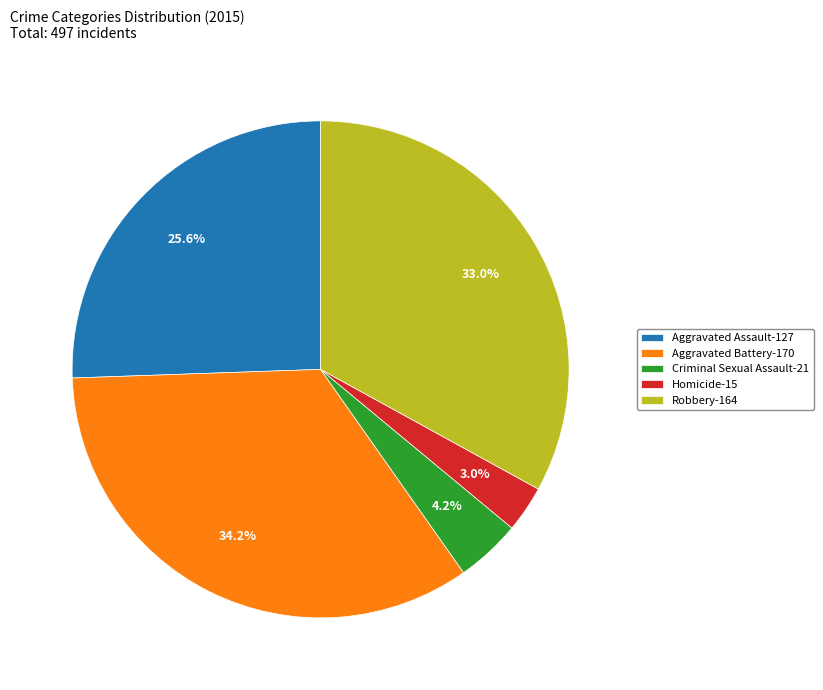

To the nearest percent, what is the combined percentage of Criminal Sexual Assault and Homicide?

7%